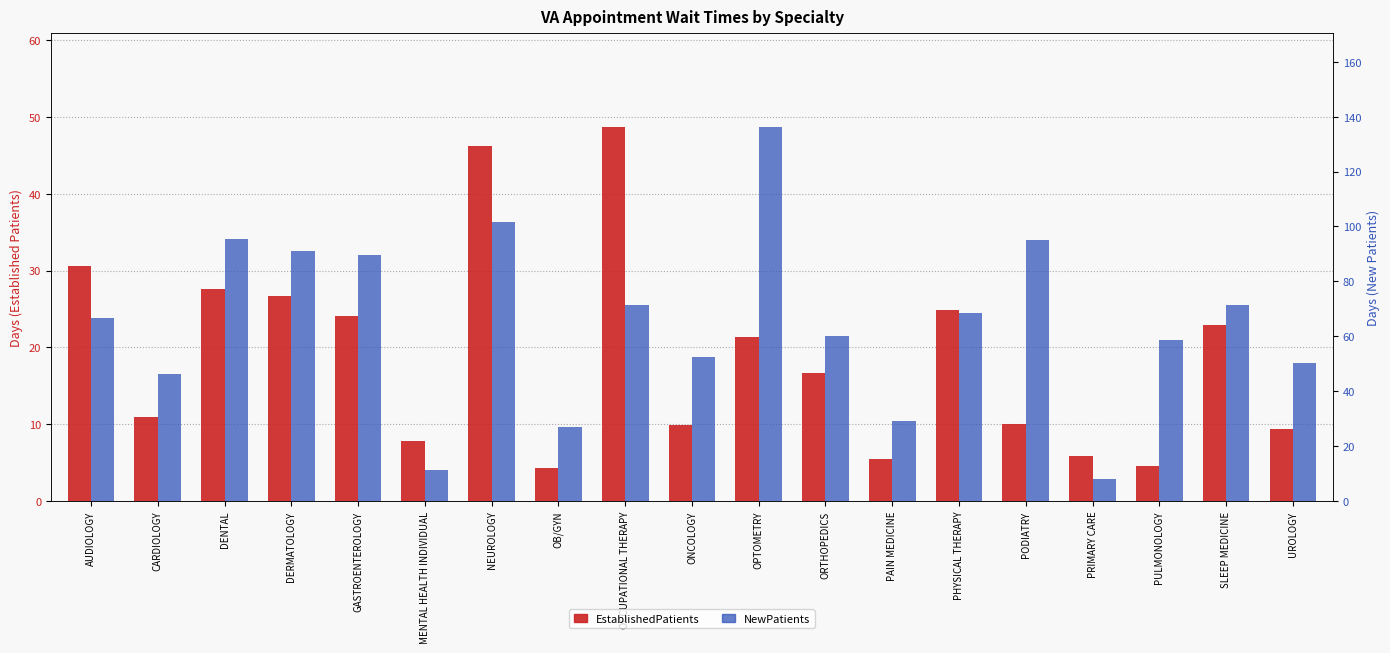

Rank the series by their average value, from lowest to highest.

EstablishedPatients, NewPatients